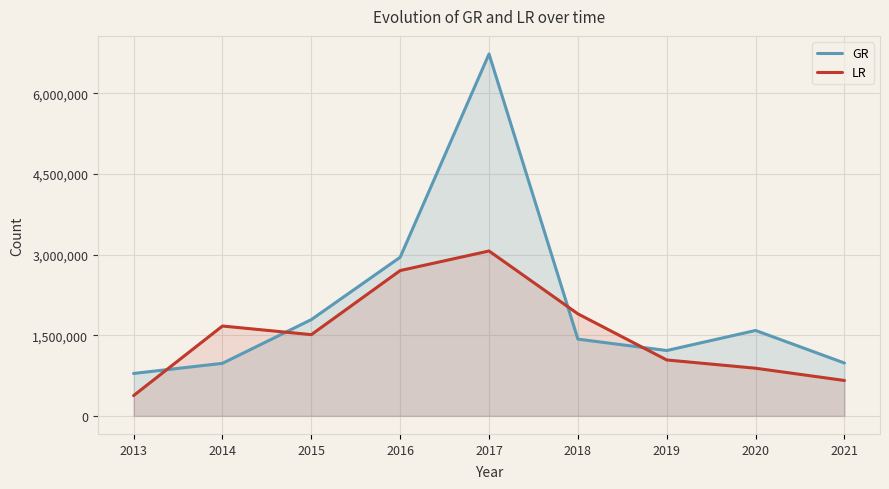

What is the sum of the LR values at 2019 and 2018?

2937633